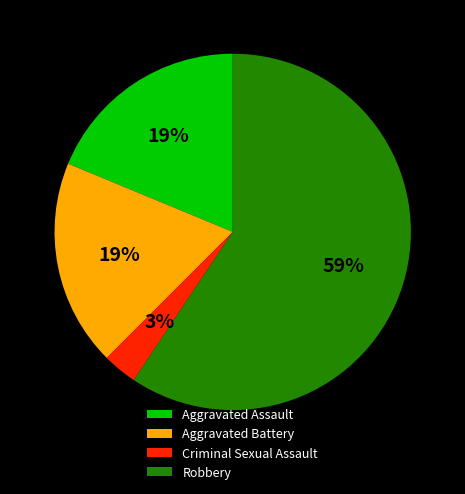

To the nearest percent, what is the difference between the Criminal Sexual Assault and Robbery slice percentages?

56%